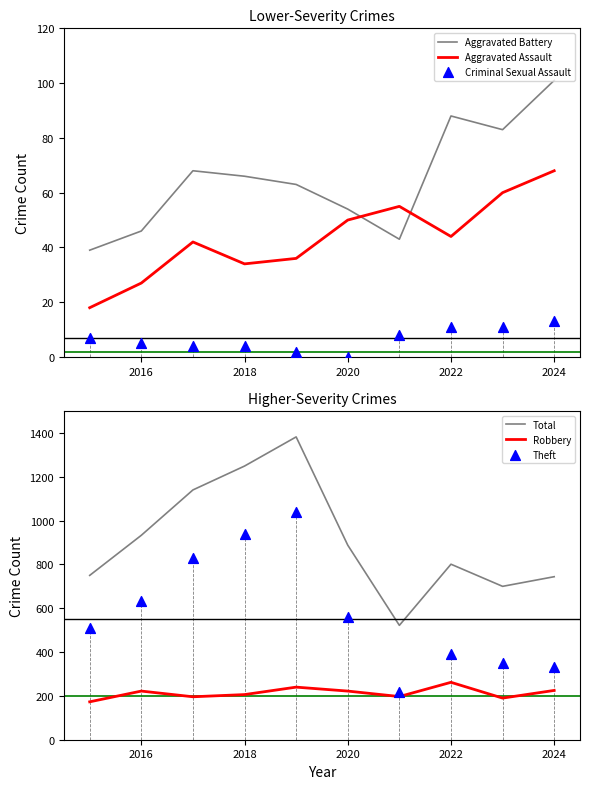

What are all the series names shown in the legend?

Aggravated Battery, Aggravated Assault, Criminal Sexual Assault, Total, Robbery, Theft